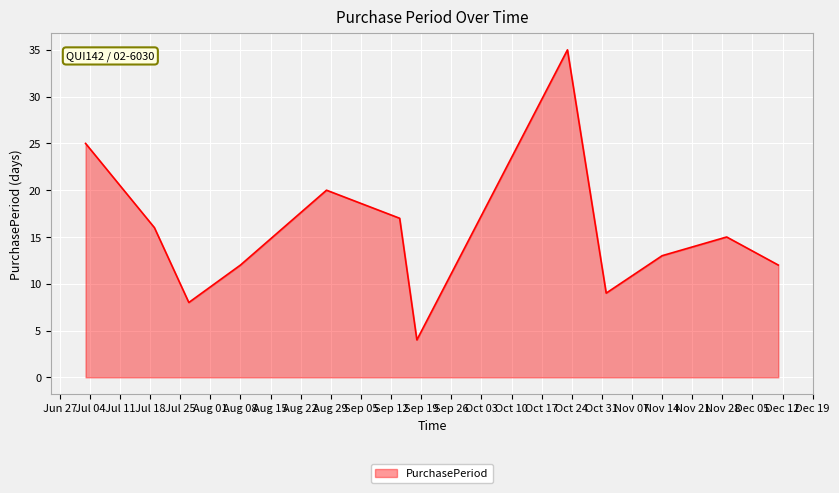

What is the smallest value displayed?

4